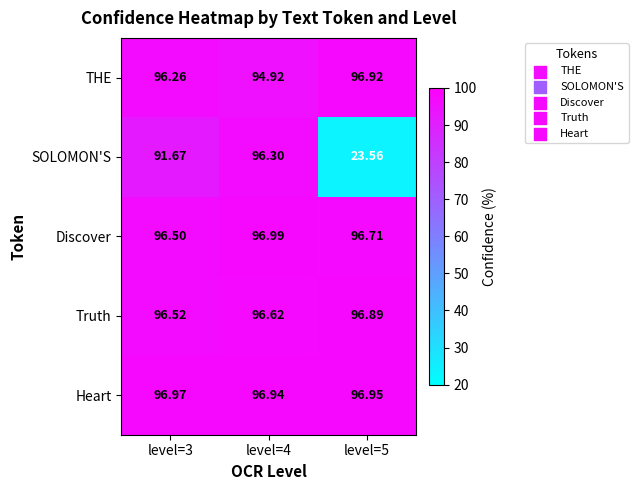

At level=4, list the series in order from smallest to largest.

THE, SOLOMON'S, Truth, Heart, Discover